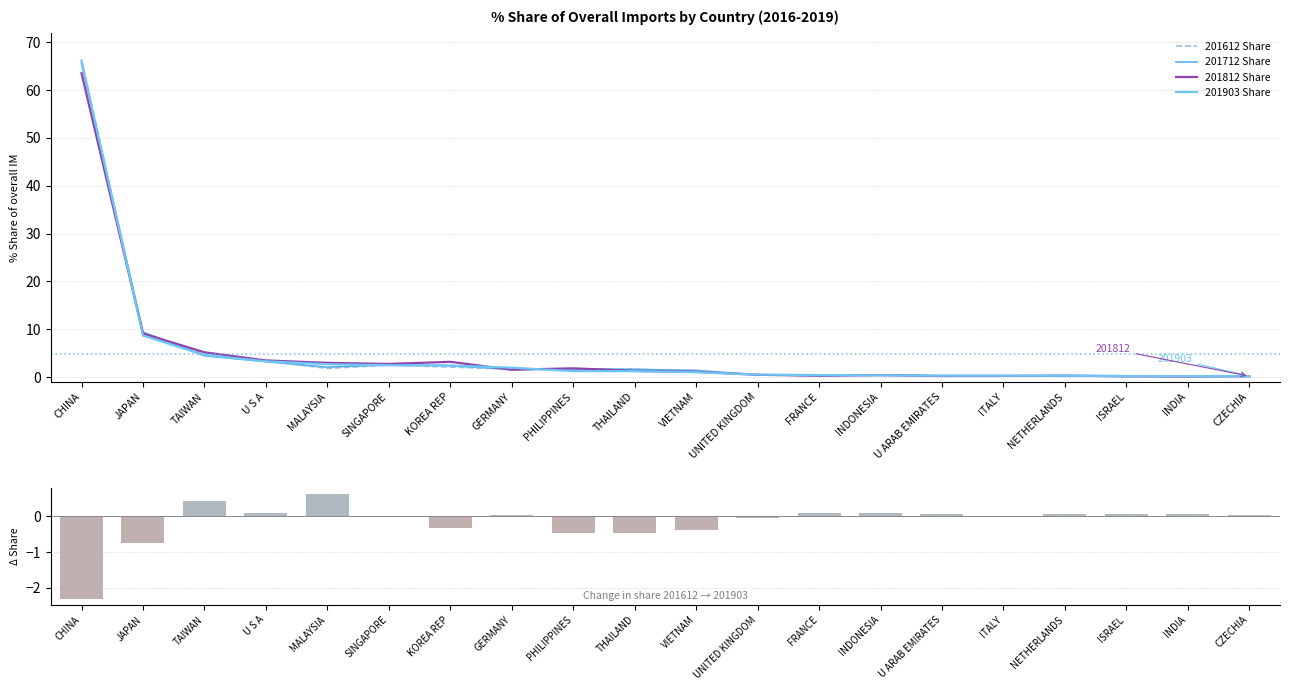

List the labels in order of 201712 Share value, smallest first.

INDIA, ISRAEL, CZECHIA, NETHERLANDS, ITALY, U ARAB EMIRATES, FRANCE, INDONESIA, UNITED KINGDOM, VIETNAM, GERMANY, THAILAND, PHILIPPINES, MALAYSIA, KOREA REP, SINGAPORE, U S A, TAIWAN, JAPAN, CHINA